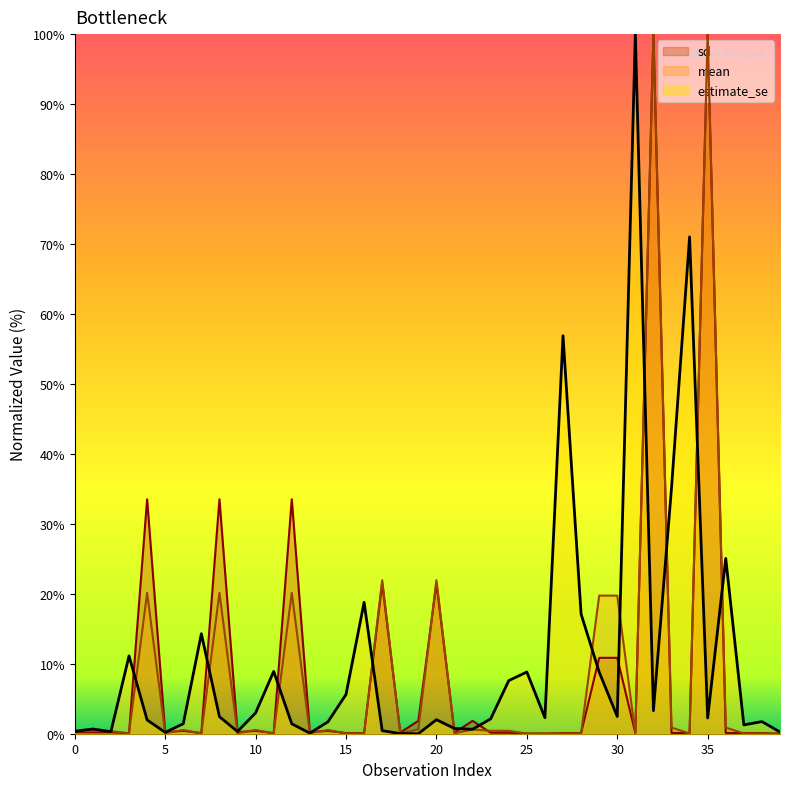

What is the maximum value for mean?

100.0